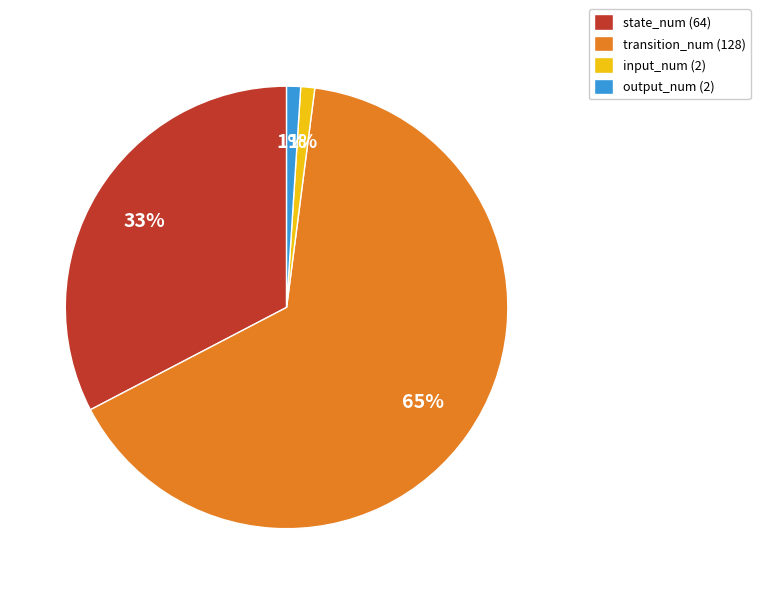

Count the number of slices in the pie.

4